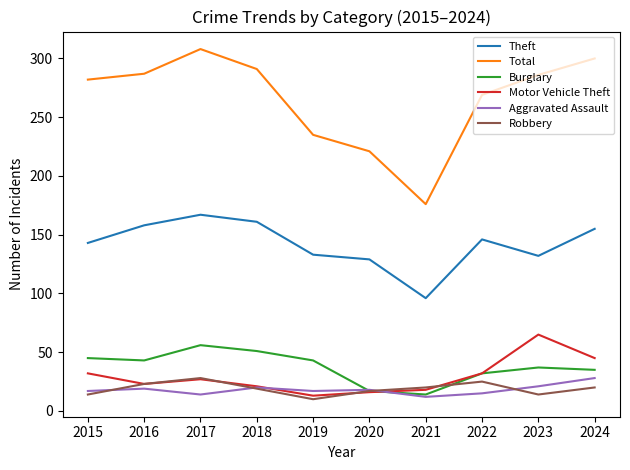

At which category does the chart reach its peak across all series?

2017